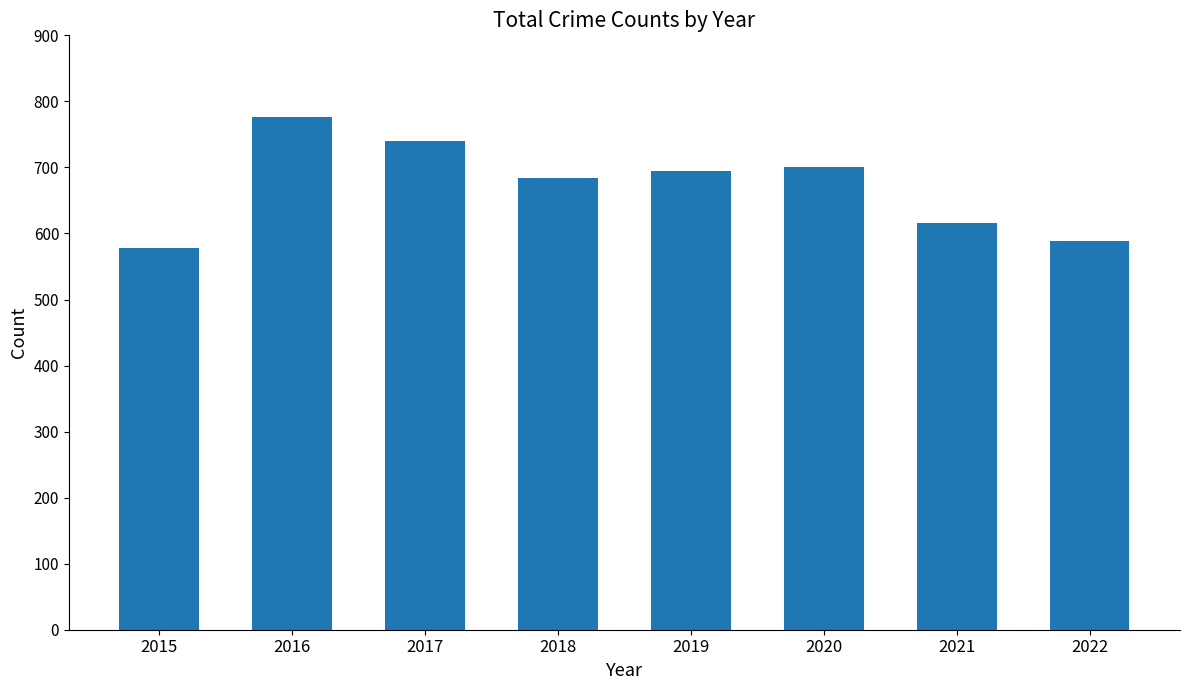

What is the sum of the values at 2016 and 2019?

1470